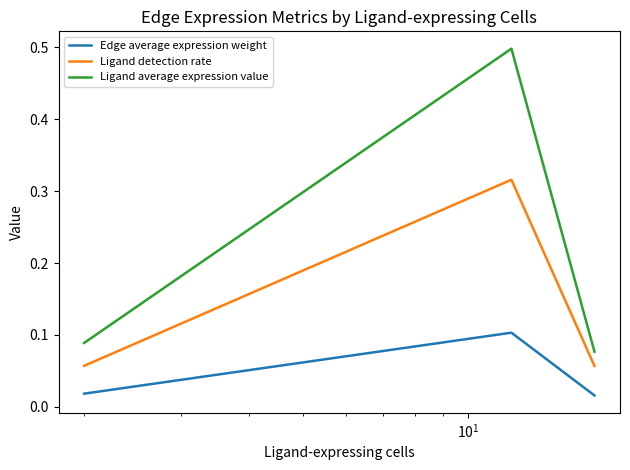

Rank the series by their maximum value, from lowest to highest.

Edge average expression weight, Ligand detection rate, Ligand average expression value